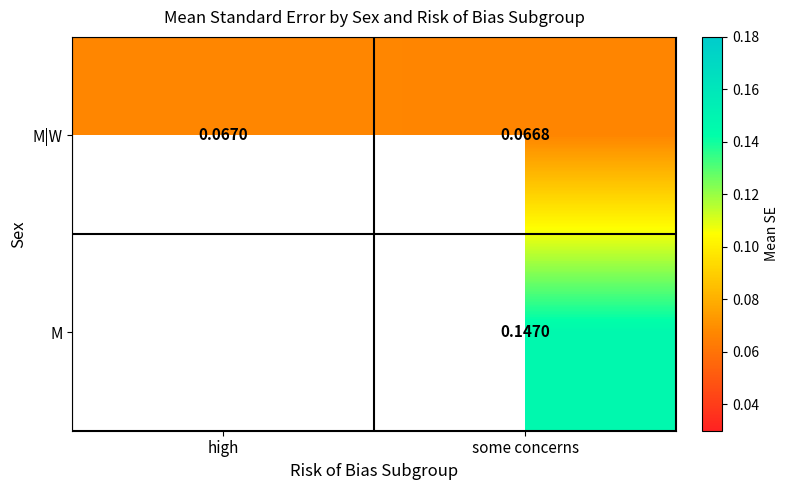

Where does the M series first go above 0?

some concerns